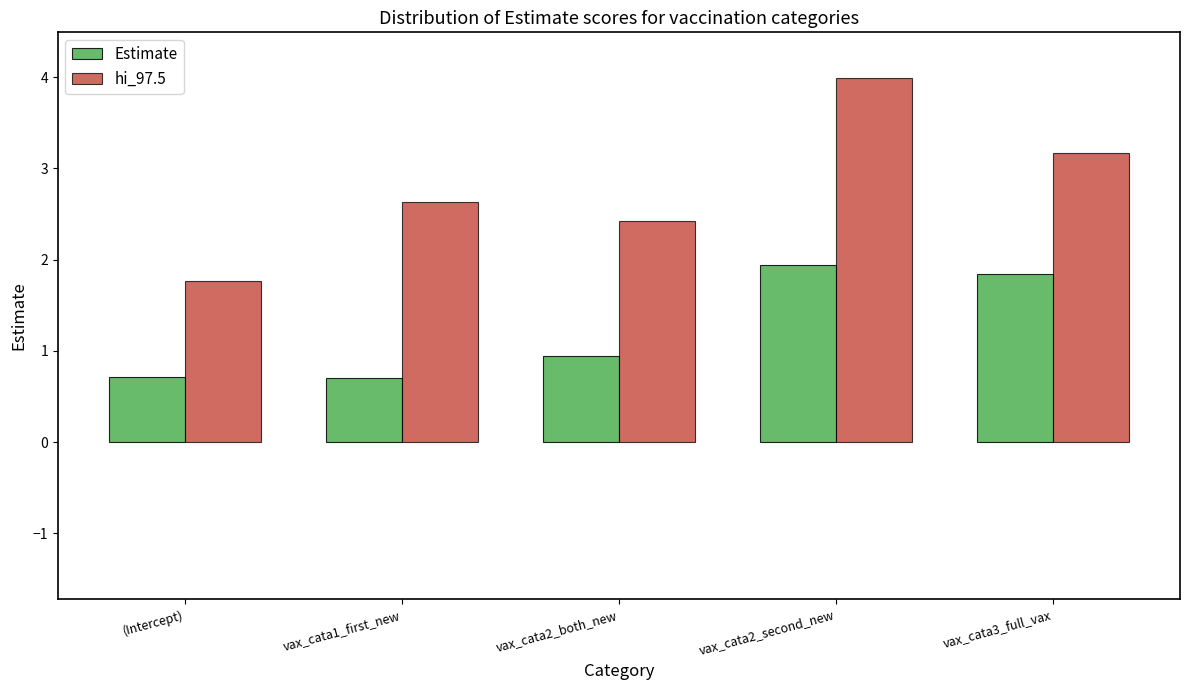

Rank the series by their maximum value, from lowest to highest.

Estimate, hi_97.5